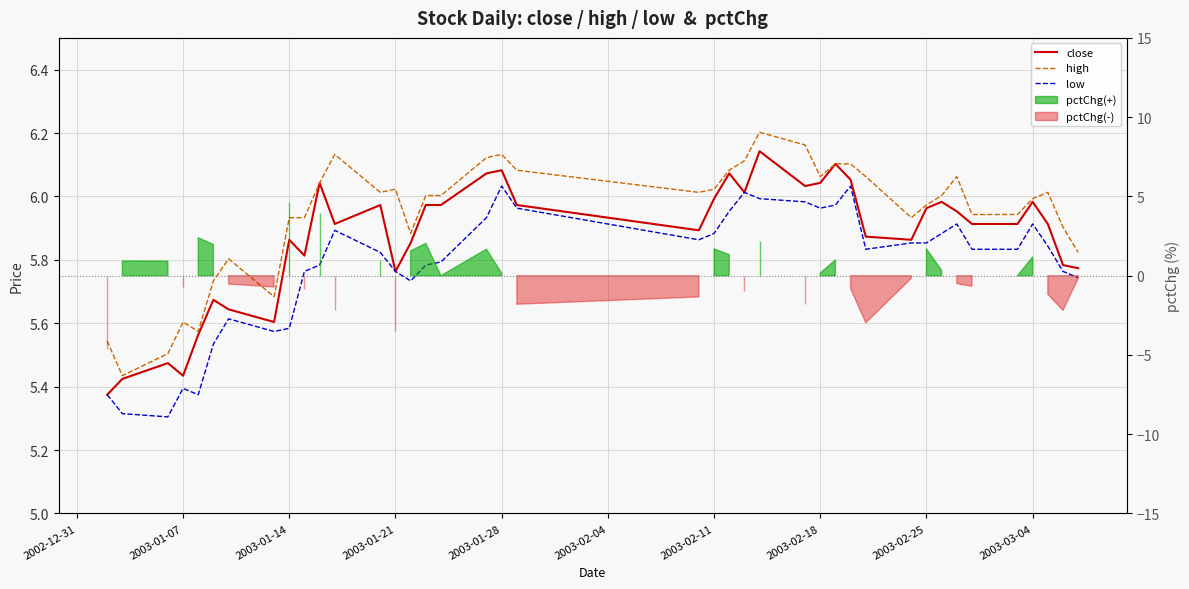

Reading left to right, transcribe all the data shown in this chart.

close: 5.4	5.4	5.5	5.4	5.6	5.7	5.6	5.6	5.9	5.8	6.0	5.9	6.0	5.8	5.9	6.0	6.0	6.1	6.1	6.0	5.9	6.0	6.1	6.0	6.1	6.0	6.0	6.1	6.1	5.9	5.9	6.0	6.0	6.0	5.9	5.9	6.0	5.9	5.8	5.8
high: 5.5	5.4	5.5	5.6	5.6	5.7	5.8	5.7	5.9	5.9	6.0	6.1	6.0	6.0	5.9	6.0	6.0	6.1	6.1	6.1	6.0	6.0	6.1	6.1	6.2	6.2	6.1	6.1	6.1	6.1	5.9	6.0	6.0	6.1	5.9	5.9	6.0	6.0	5.9	5.8
low: 5.4	5.3	5.3	5.4	5.4	5.5	5.6	5.6	5.6	5.8	5.8	5.9	5.8	5.8	5.7	5.8	5.8	5.9	6.0	6.0	5.9	5.9	6.0	6.0	6.0	6.0	6.0	6.0	6.0	5.8	5.9	5.9	5.9	5.9	5.8	5.8	5.9	5.8	5.8	5.7